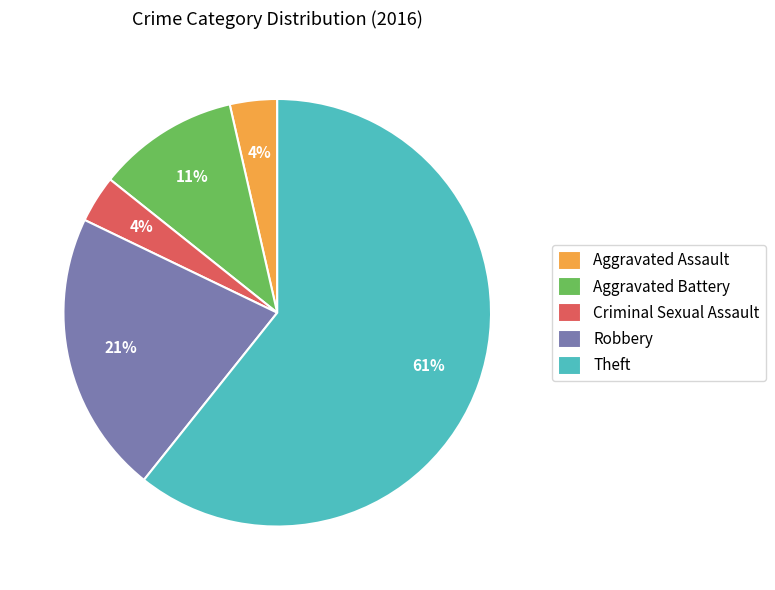

Is it true that Theft is 67% of the pie?

False